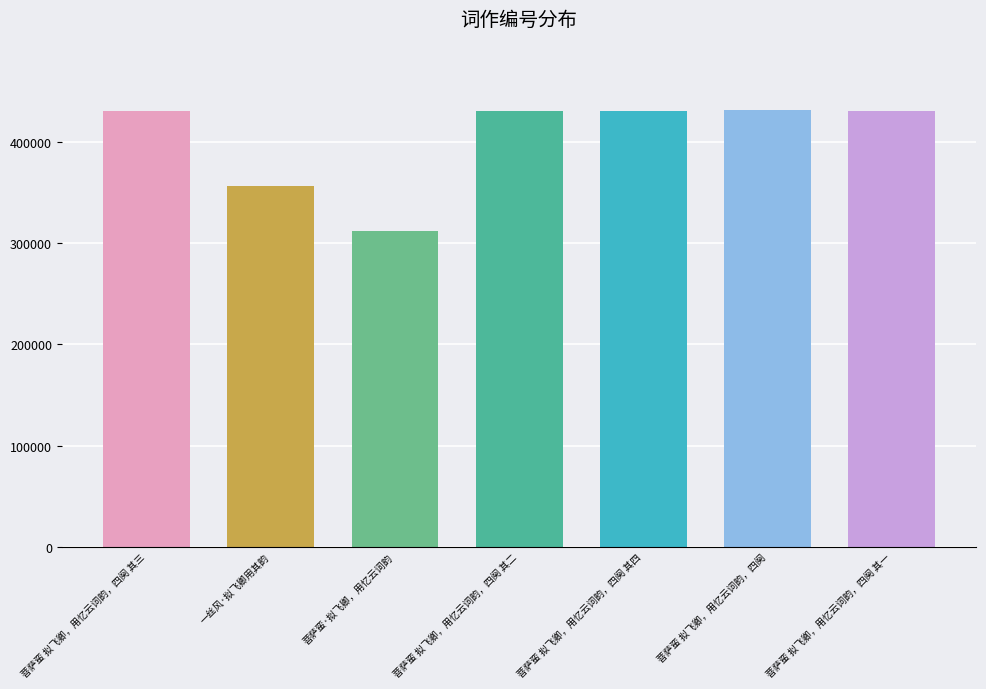

The value at 一丝风·拟飞卿用其韵 is 91454. True or false?

False